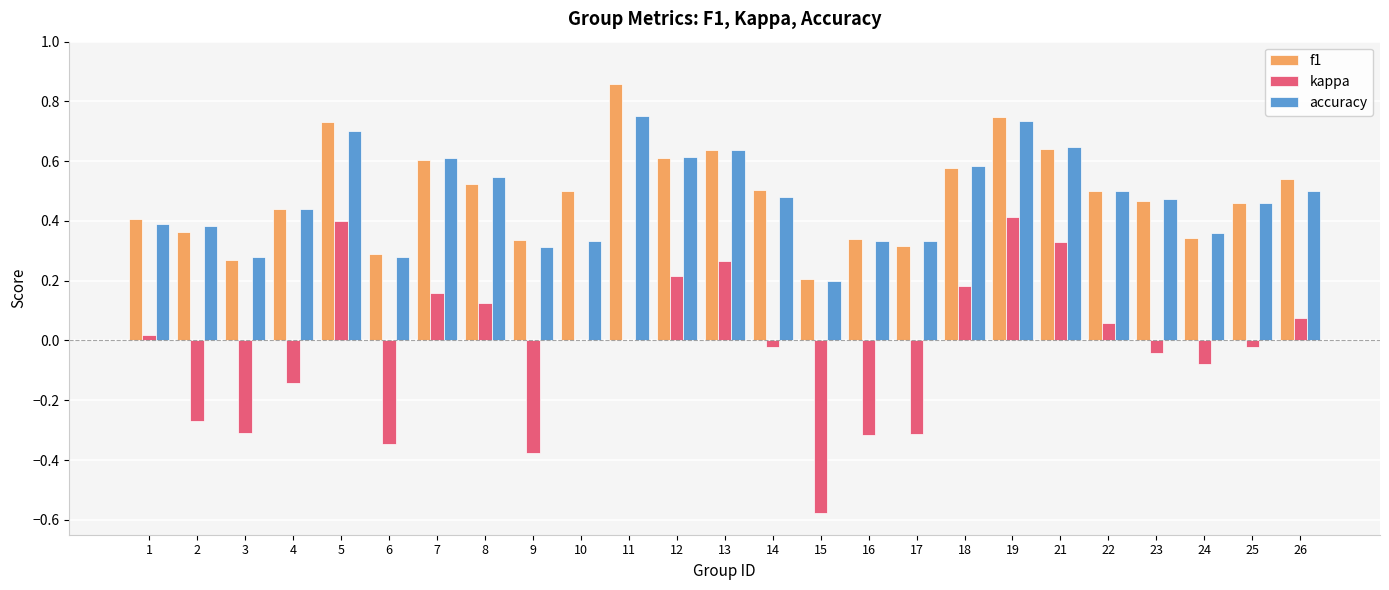

Which series changed the most between 19 and 25?

kappa